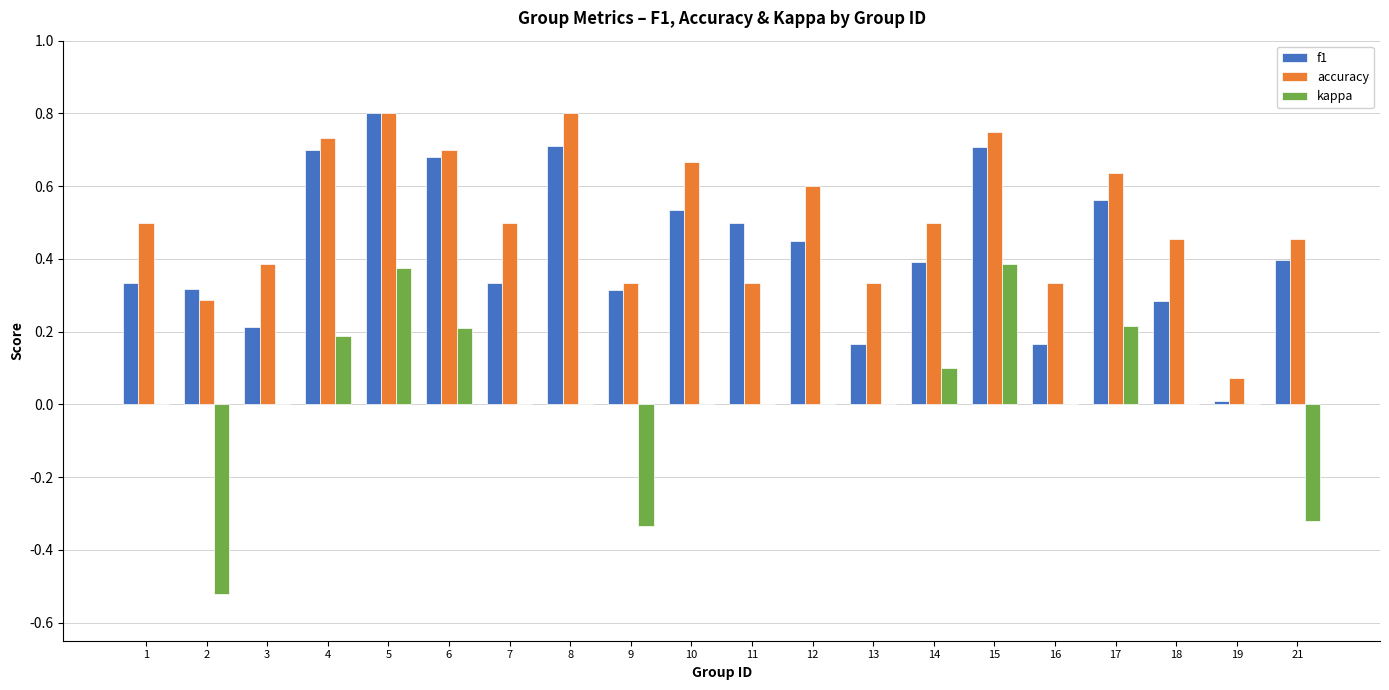

Is the value of kappa at 18 greater than the value of f1 at 9?

No